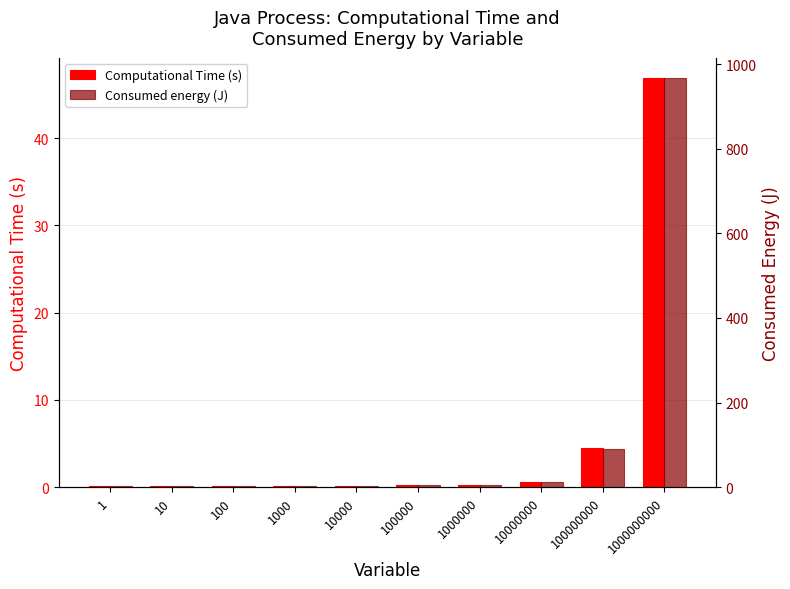

At which label is Consumed energy (J) closest to 485?

100000000